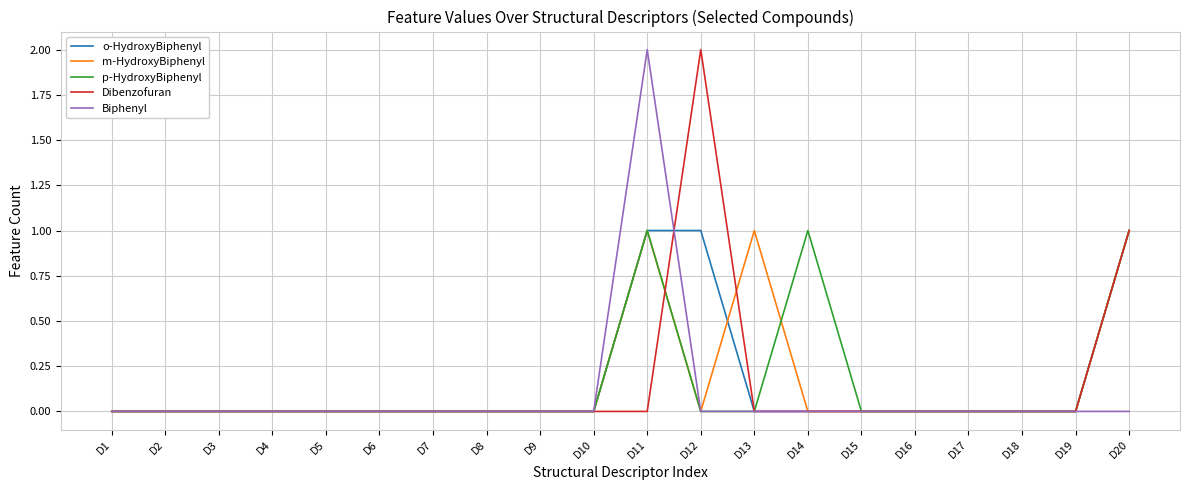

What is the total value across all series at D13?

1